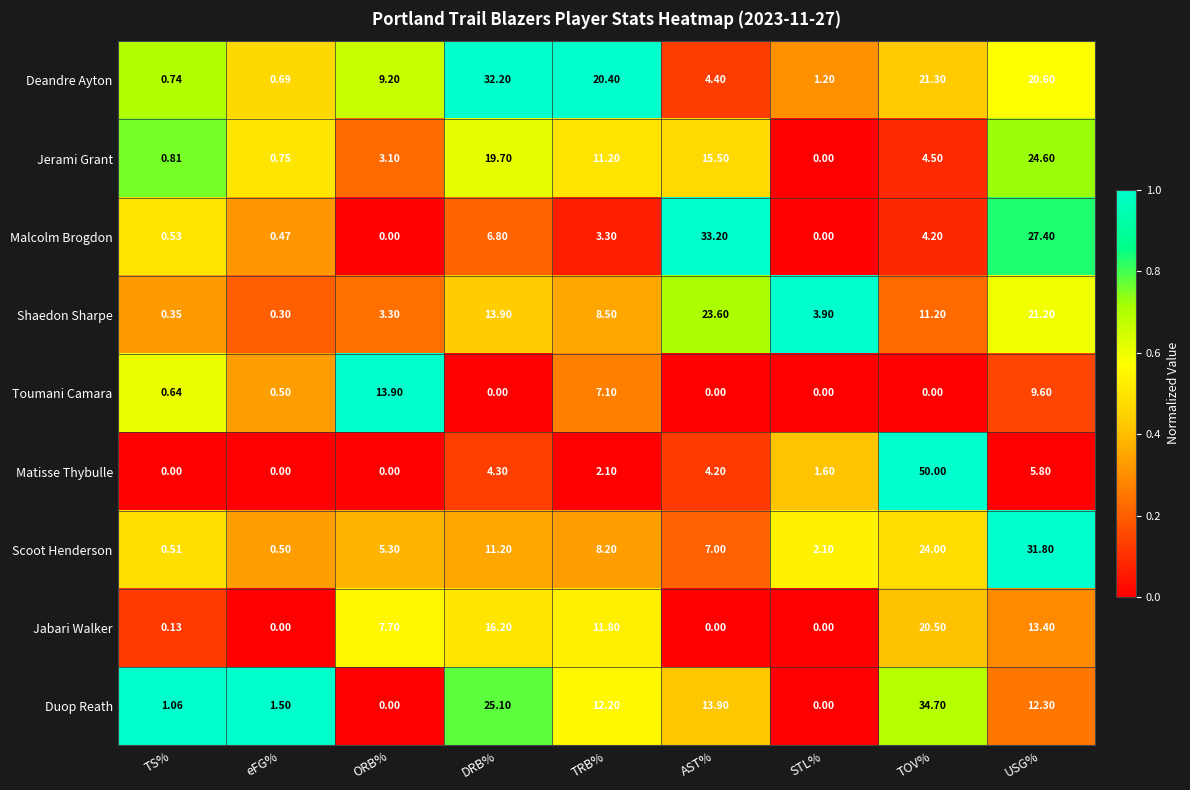

Is the value of Jabari Walker at TOV% greater than the value of Deandre Ayton at DRB%?

No